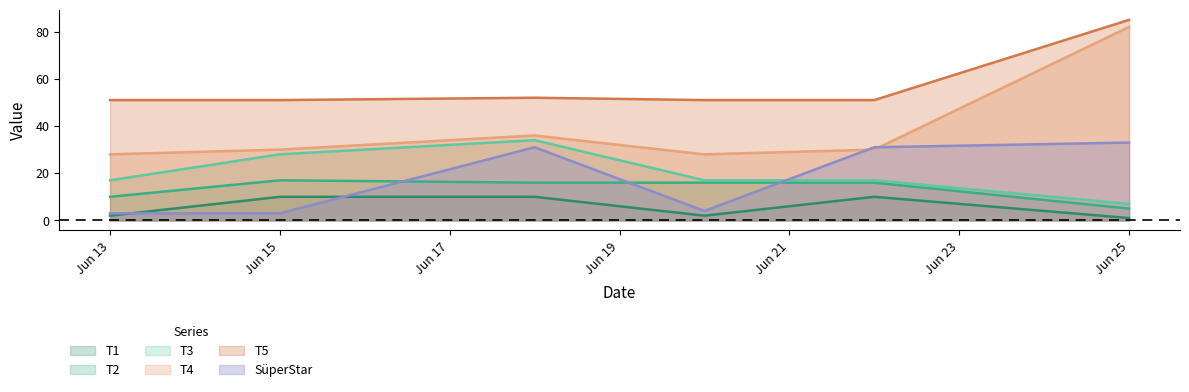

At Jun 25, list the series in order from largest to smallest.

T5, T4, SüperStar, T3, T2, T1